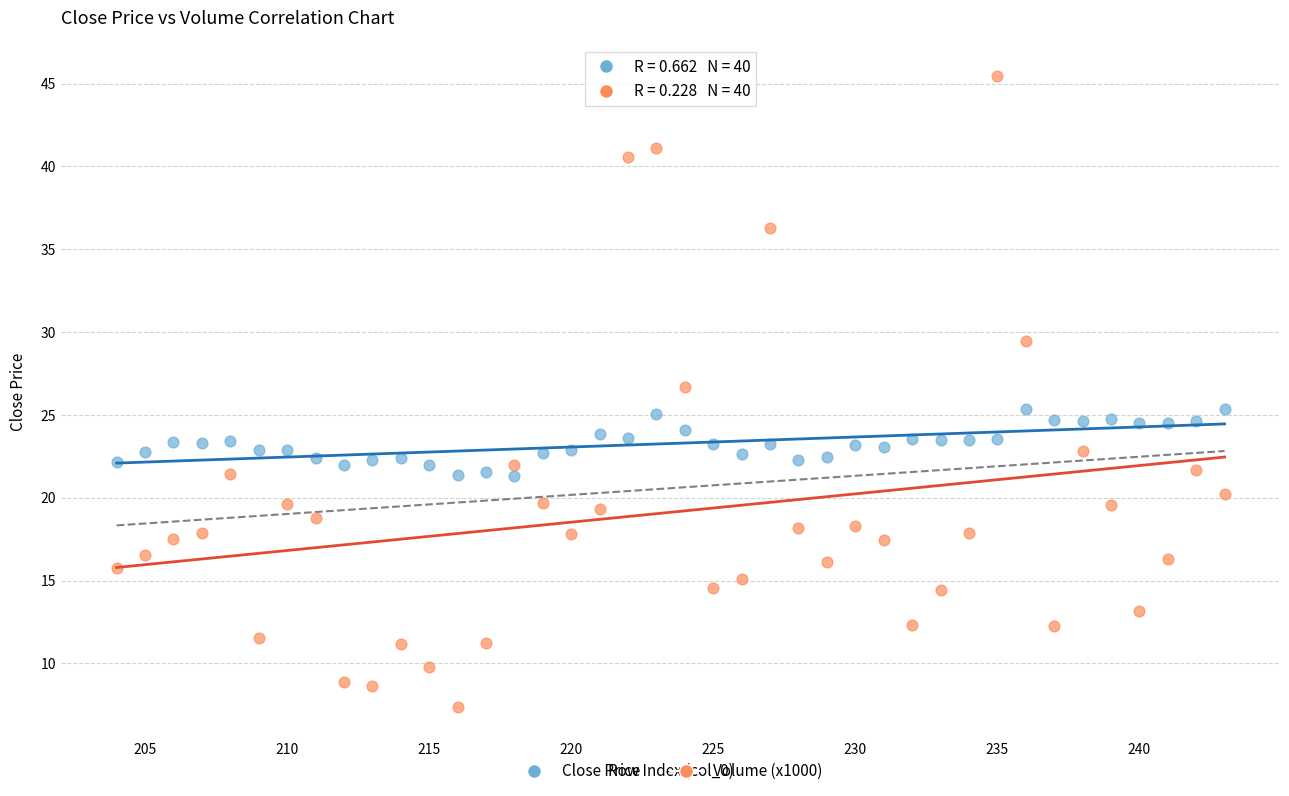

What is the X range (max minus min) for the scatter plot?

39.0